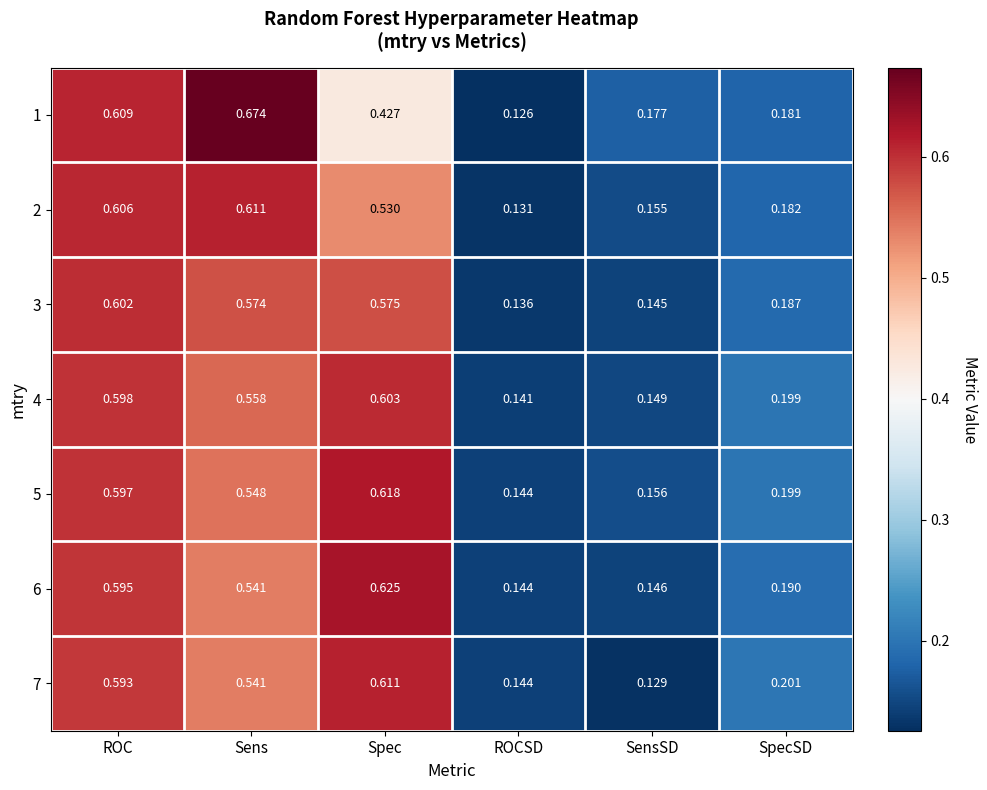

Which series has the largest total across all categories?

5